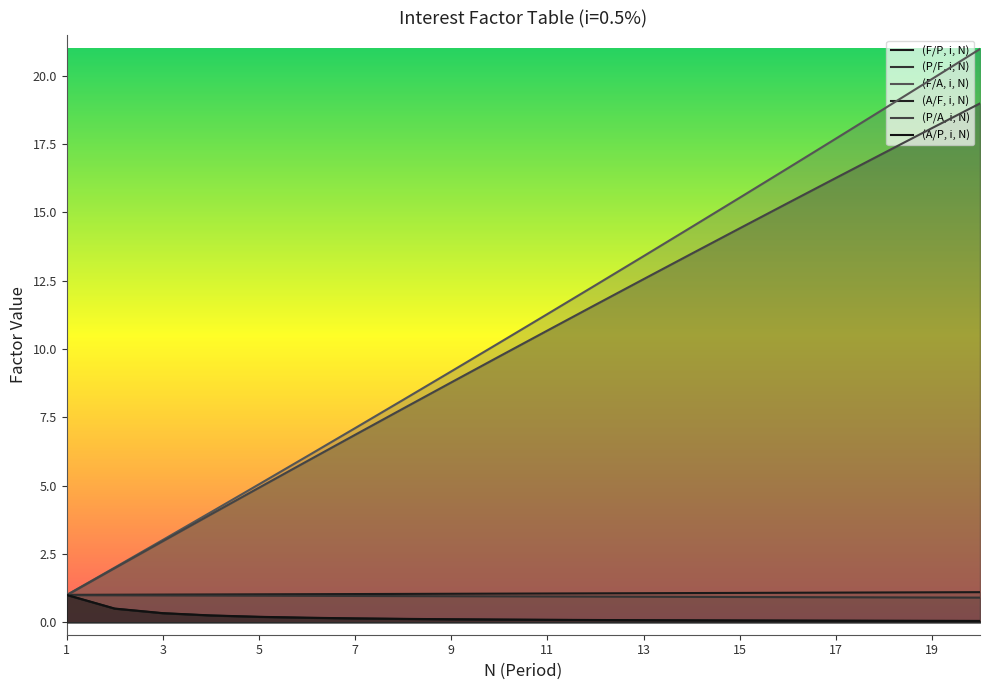

Which label corresponds to the largest value in the chart?

20